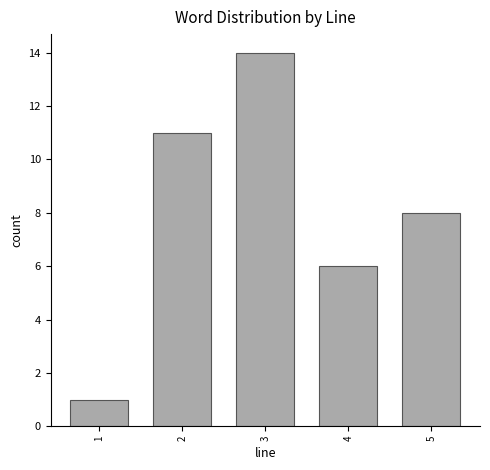

Reading left to right, what are all the values shown in this chart?

1=1	2=11	3=14	4=6	5=8